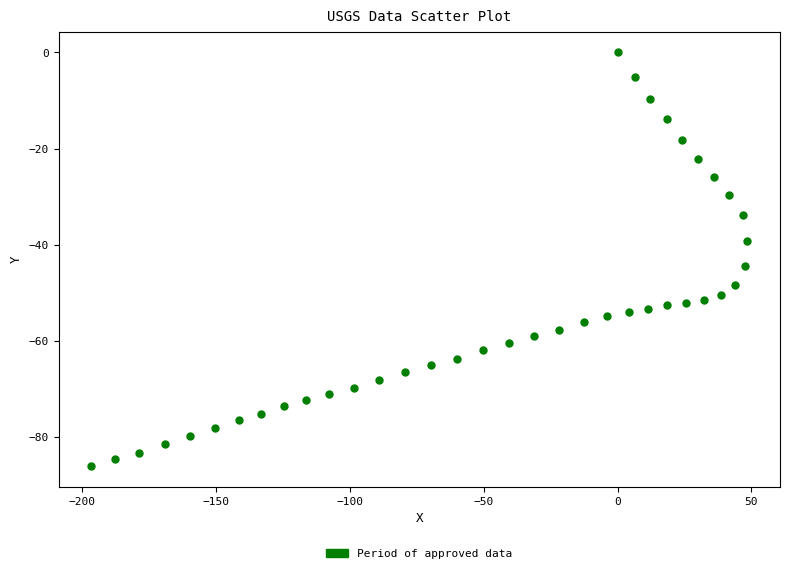

What is the range of X values (max minus min)?

245.0